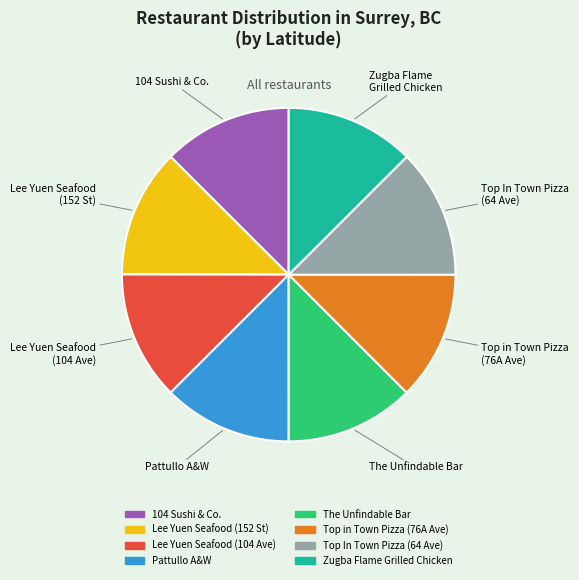

Approximately how many times larger is the value at Lee Yuen Seafood (152 St) compared to Zugba Flame Grilled Chicken?

1.0